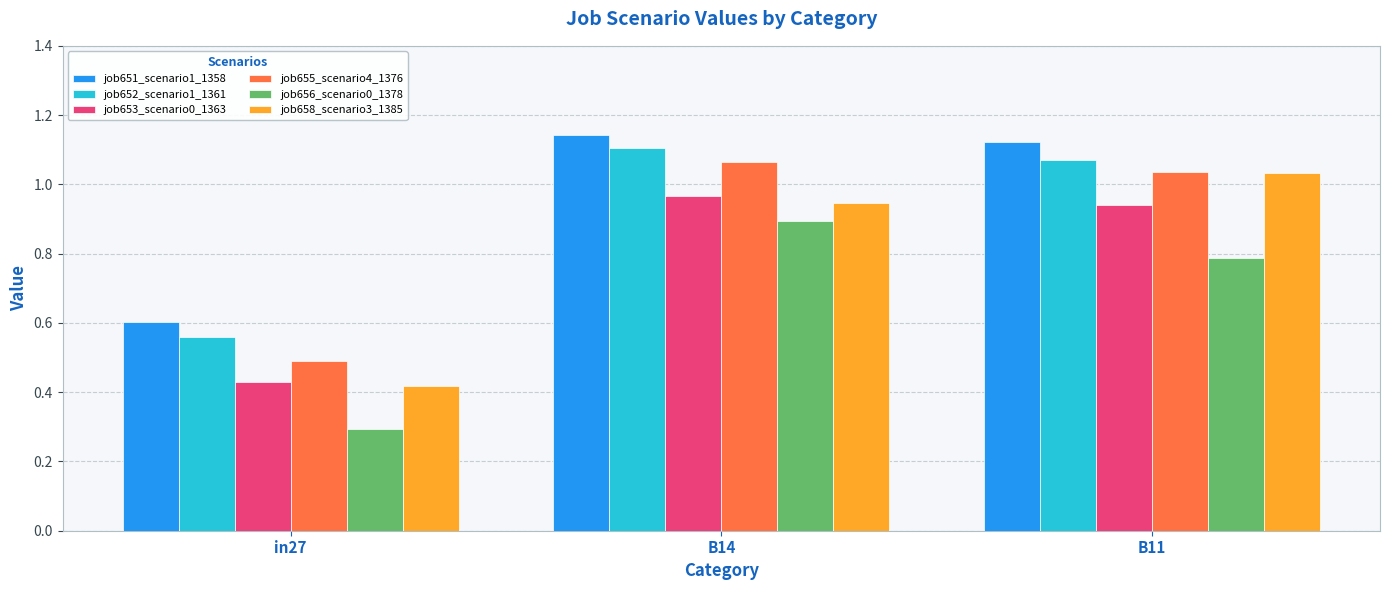

Are the bars grouped side by side (vs. stacked)?

Yes